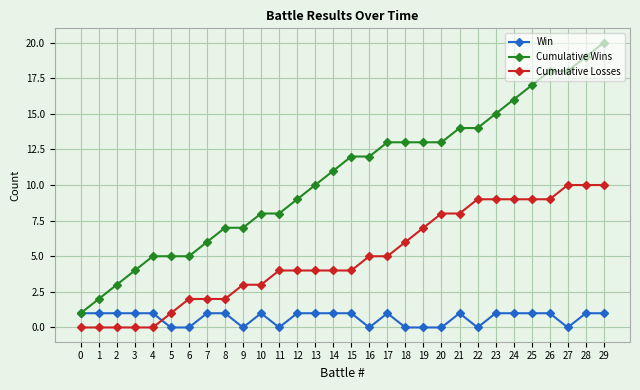

How many intersections are there between Win and Cumulative Losses?

1